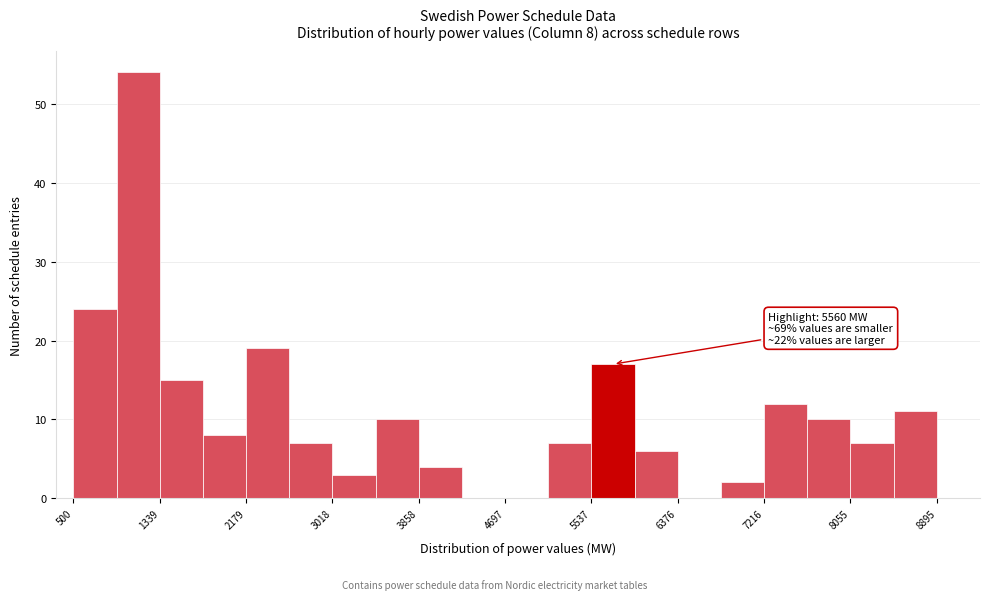

Over which range of the x-axis is the bar tallest?

900 to 1300